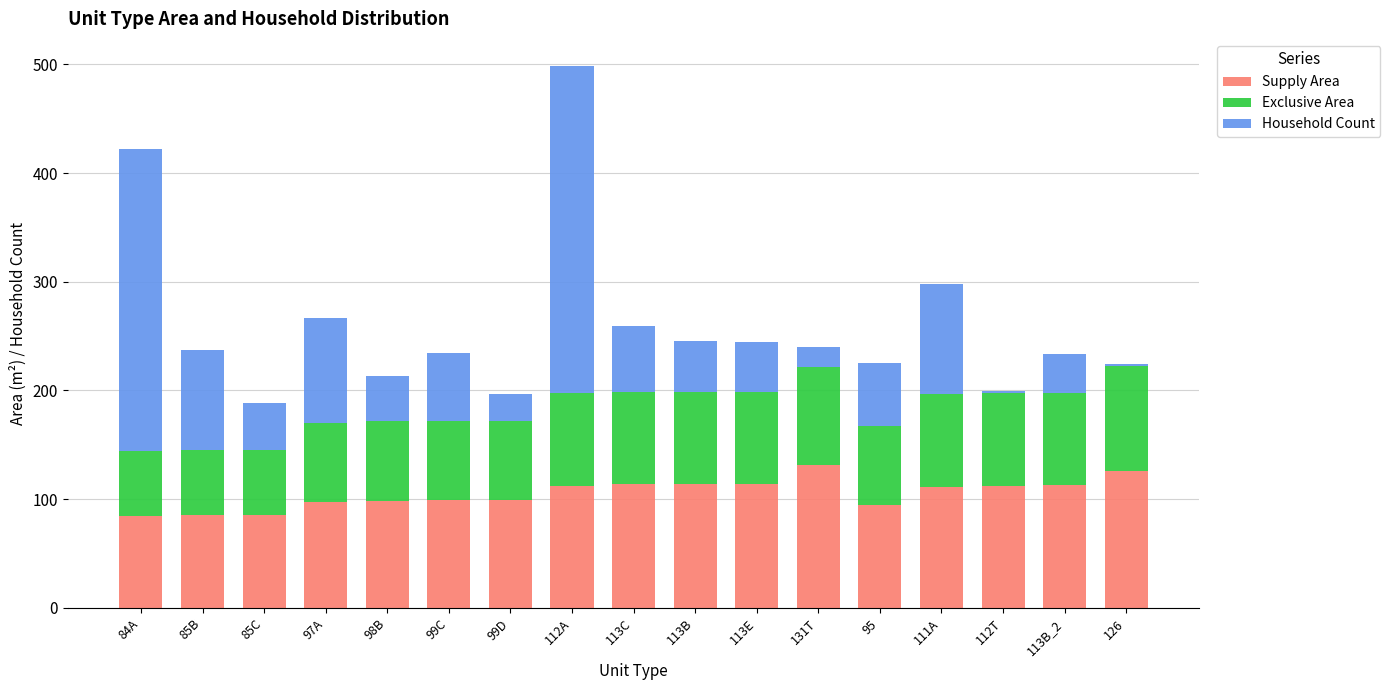

What is the minimum value for Supply Area?

84.3